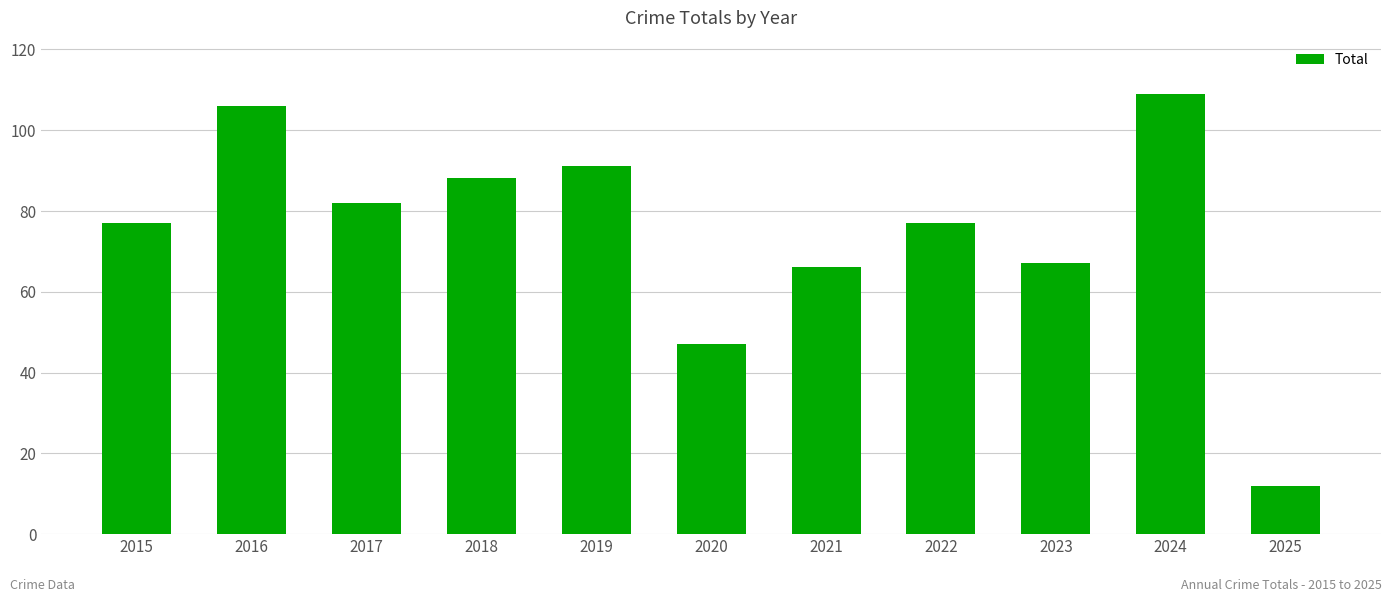

Approximately how many times larger is the value at 2016 compared to 2017?

1.3